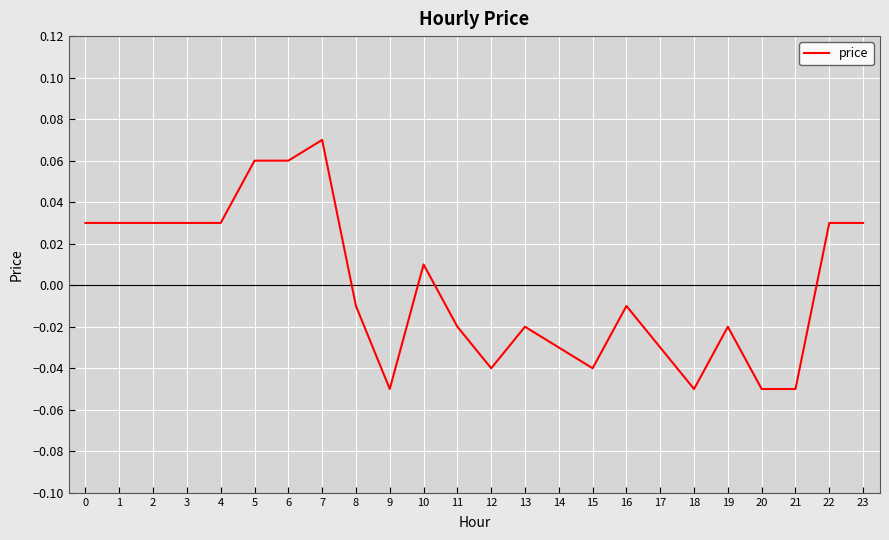

Is this an area chart (filled region under the line)?

No